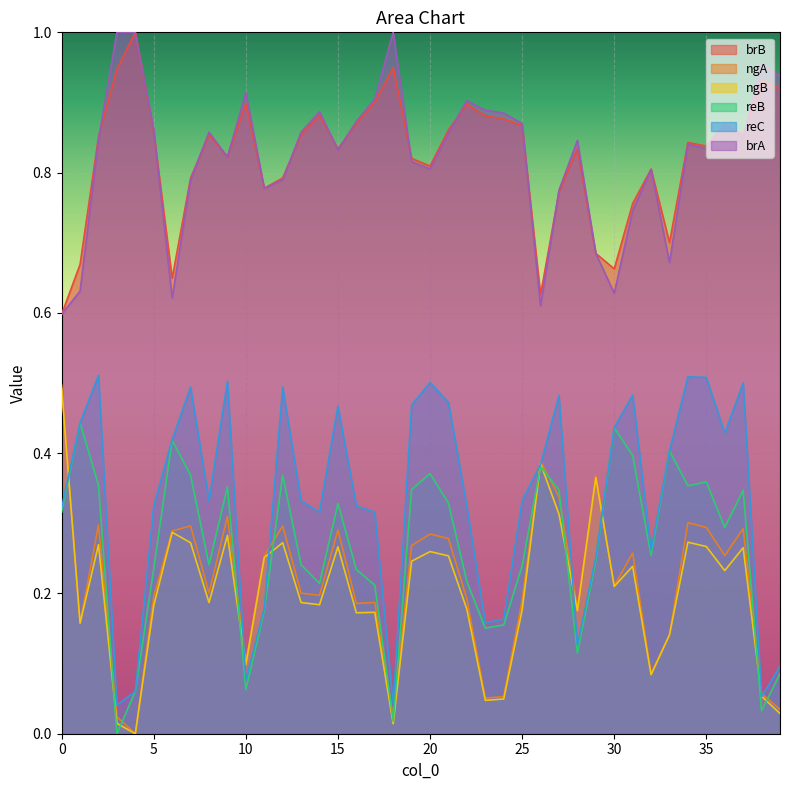

List the series in order of their peak value, highest first.

brA, brB, reC, ngA, ngB, reB